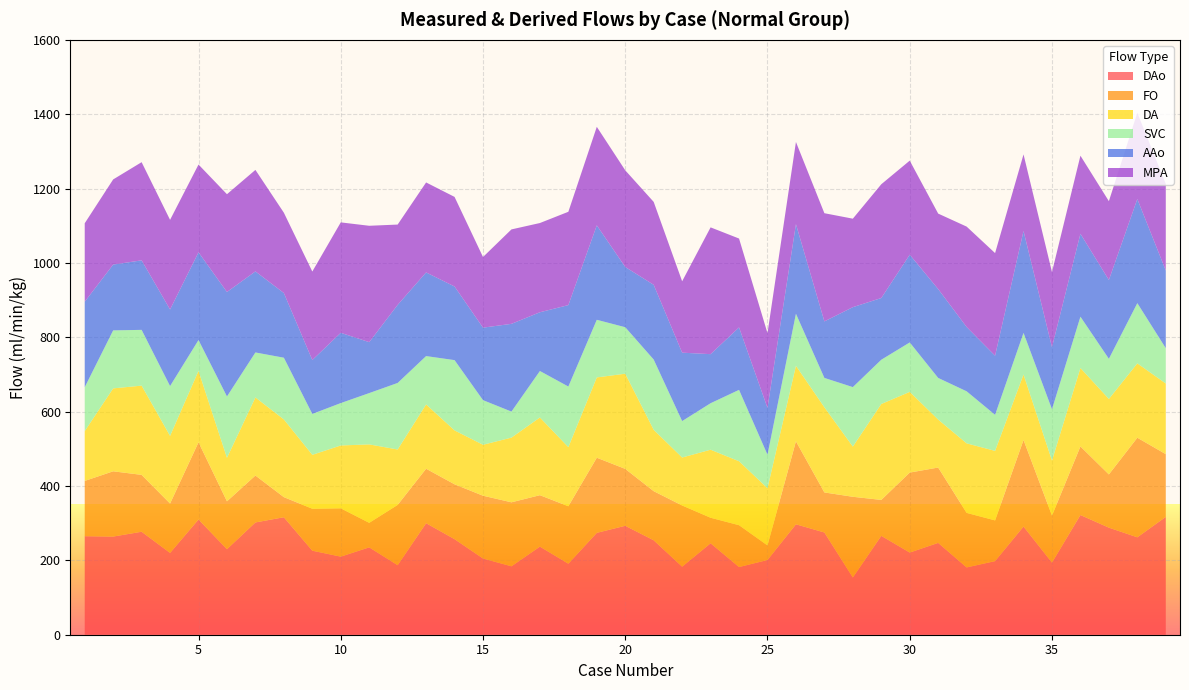

Reading left to right, extract all data points from this chart.

DAo: 1=265.0	2=264.0	3=277.0	4=220.0	5=310.0	6=230.0	7=302.0	8=316.0	9=226.0	10=210.0	11=235.0	12=187.0	13=300.0	14=257.0	15=205.0	16=184.0	17=237.0	18=191.0	19=274.0	20=293.0	21=254.0	22=183.0	23=246.0	24=182.0	25=201.0	26=297.0	27=275.0	28=154.0	29=266.0	30=221.0	31=247.0	32=181.0	33=198.0	34=291.0	35=194.0	36=322.0	37=288.0	38=262.0	39=317.0
FO: 1=148.6	2=175.6	3=152.9	4=132.8	5=207.6	6=128.8	7=126.2	8=54.1	9=112.8	10=130.0	11=65.9	12=162.2	13=146.4	14=147.6	15=168.9	16=172.2	17=138.3	18=154.5	19=202.1	20=153.1	21=132.1	22=164.6	23=68.6	24=112.6	25=39.1	26=223.3	27=107.7	28=217.0	29=96.6	30=215.1	31=202.7	32=146.7	33=109.5	34=232.8	35=126.4	36=184.4	37=143.1	38=267.8	39=168.7
DA: 1=134.0	2=223.0	3=240.0	4=182.0	5=192.0	6=117.0	7=210.0	8=209.0	9=145.0	10=169.0	11=211.0	12=149.0	13=173.0	14=145.0	15=137.0	16=174.0	17=209.0	18=159.0	19=216.0	20=256.0	21=165.0	22=129.0	23=183.0	24=172.0	25=154.0	26=203.0	27=229.0	28=135.0	29=258.0	30=217.0	31=129.0	32=187.0	33=187.0	34=176.0	35=148.0	36=211.0	37=203.0	38=200.0	39=190.0
SVC: 1=118.0	2=156.0	3=150.0	4=134.0	5=83.0	6=165.0	7=121.0	8=166.0	9=110.0	10=114.0	11=138.0	12=179.0	13=130.0	14=189.0	15=120.0	16=70.0	17=125.0	18=163.0	19=155.0	20=125.0	21=189.0	22=98.0	23=125.0	24=192.0	25=90.0	26=140.0	27=79.0	28=160.0	29=119.0	30=133.0	31=112.0	32=140.0	33=97.0	34=112.0	35=138.0	36=138.0	37=108.0	38=162.0	39=95.0
AAo: 1=230.0	2=177.0	3=187.0	4=206.0	5=236.0	6=281.0	7=218.0	8=174.0	9=145.0	10=189.0	11=137.0	12=210.0	13=225.0	14=198.0	15=195.0	16=236.0	17=158.0	18=219.0	19=254.0	20=162.0	21=201.0	22=184.0	23=132.0	24=168.0	25=126.0	26=241.0	27=152.0	28=215.0	29=166.0	30=236.0	31=239.0	32=173.0	33=159.0	34=274.0	35=167.0	36=223.0	37=212.0	38=280.0	39=209.0
MPA: 1=211.0	2=229.0	3=264.0	4=241.0	5=236.0	6=263.0	7=273.0	8=216.0	9=238.0	10=297.0	11=313.0	12=216.0	13=242.0	14=241.0	15=190.0	16=254.0	17=240.0	18=251.0	19=265.0	20=260.0	21=223.0	22=192.0	23=341.0	24=239.0	25=201.0	26=221.0	27=291.0	28=238.0	29=306.0	30=253.0	31=203.0	32=270.0	33=276.0	34=206.0	35=202.0	36=210.0	37=212.0	38=232.0	39=233.0